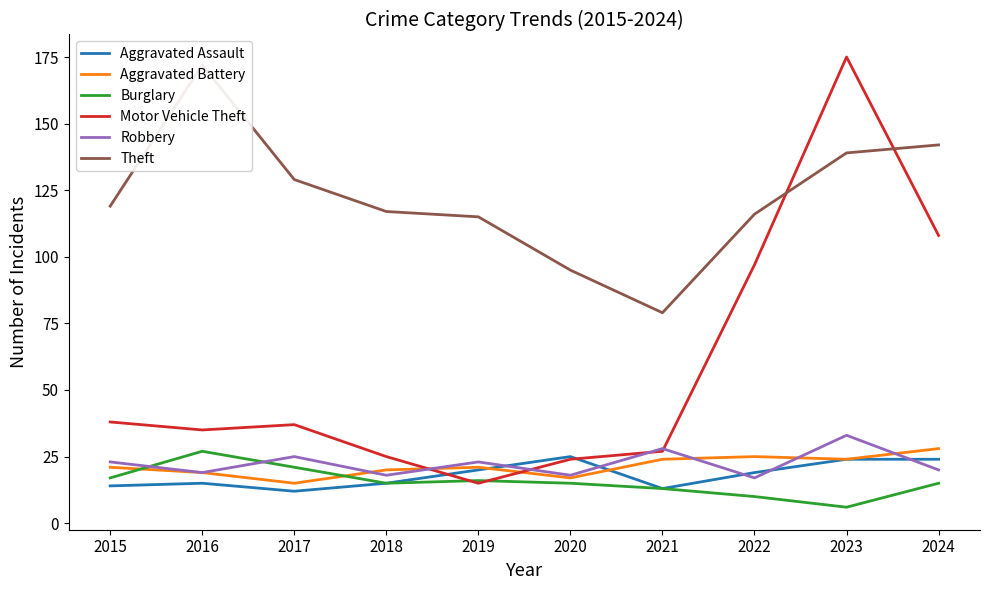

True or false: Aggravated Battery has more than 0 interior local peaks.

True